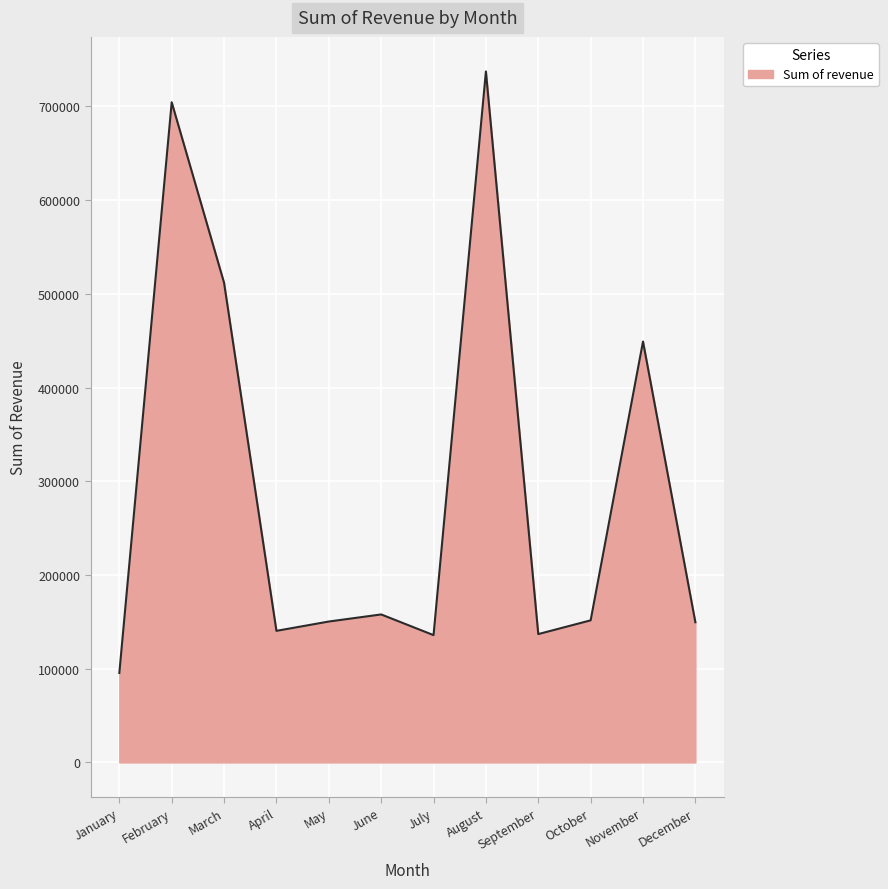

At which category does the chart reach its peak across all series?

August